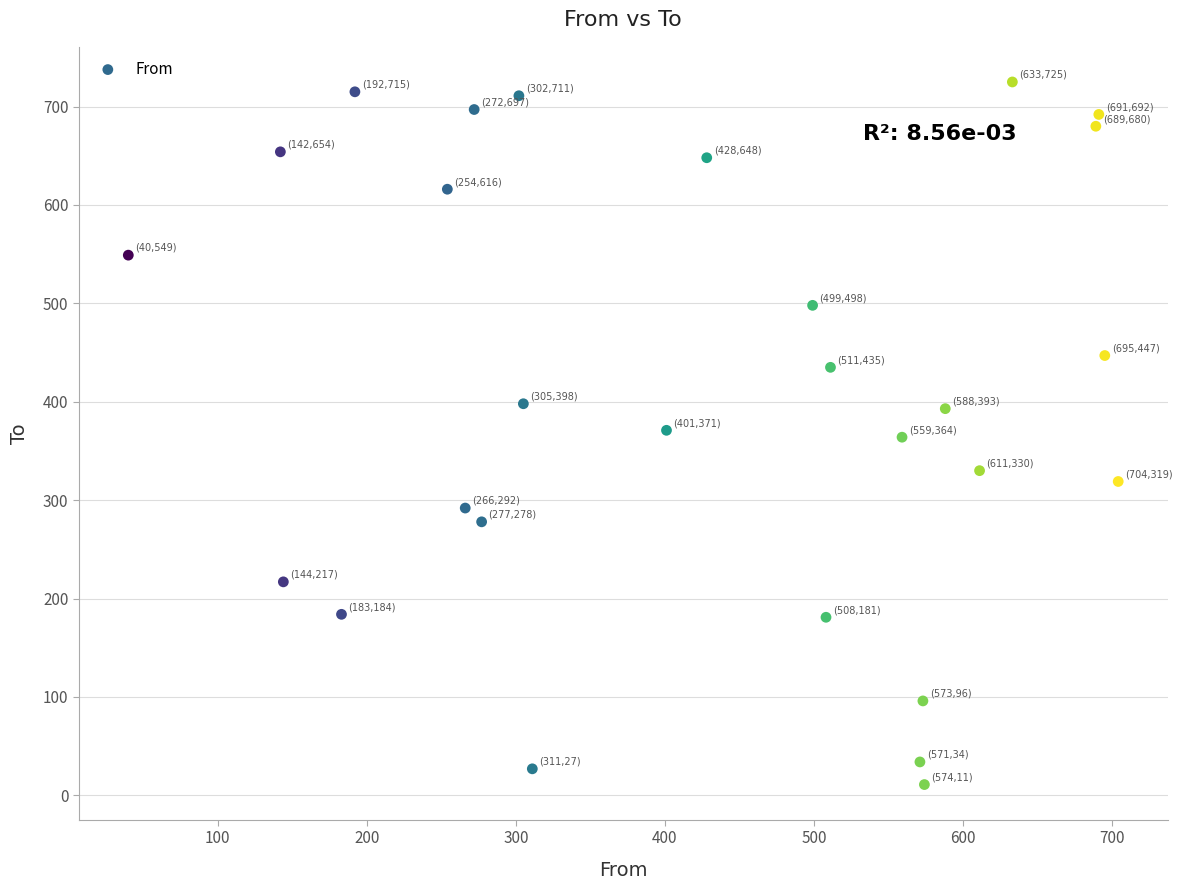

What is the range of Y values (max minus min)?

714